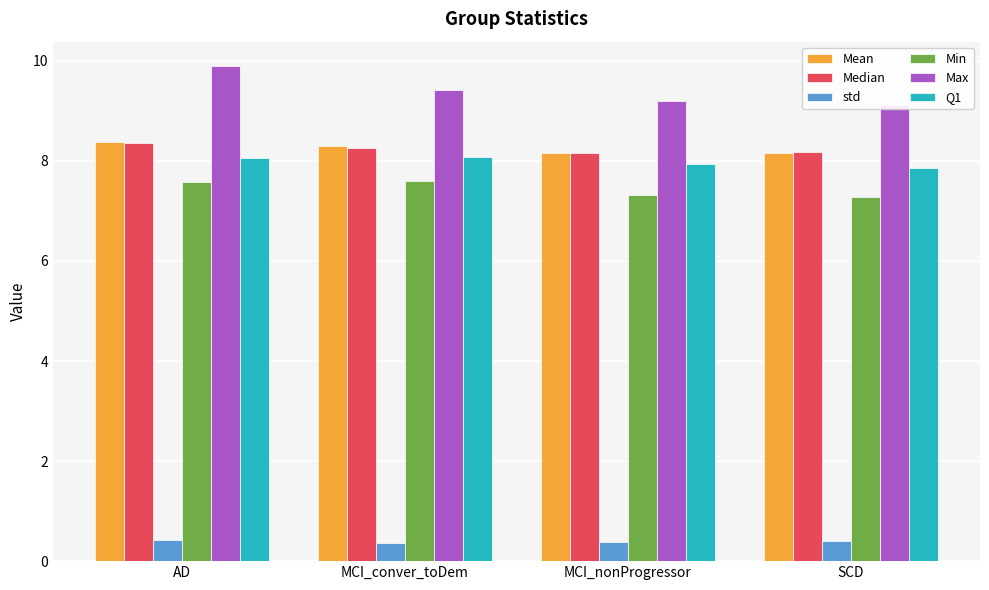

What is the value of the std bar at the 2nd from the left?

0.4